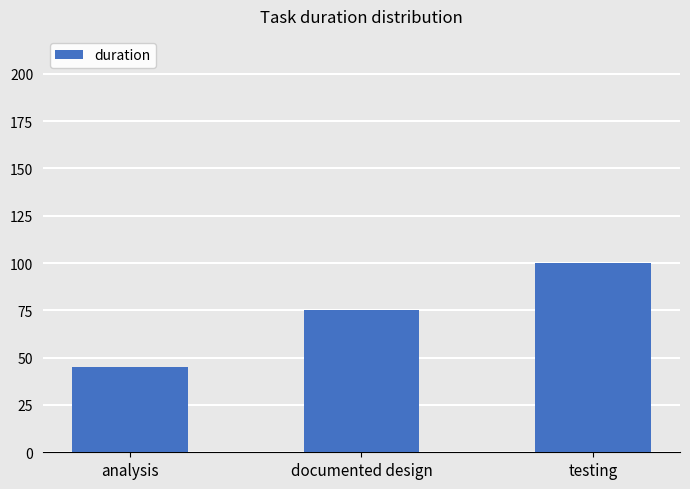

Reading right to left, transcribe all the data shown in this chart.

100	75	45